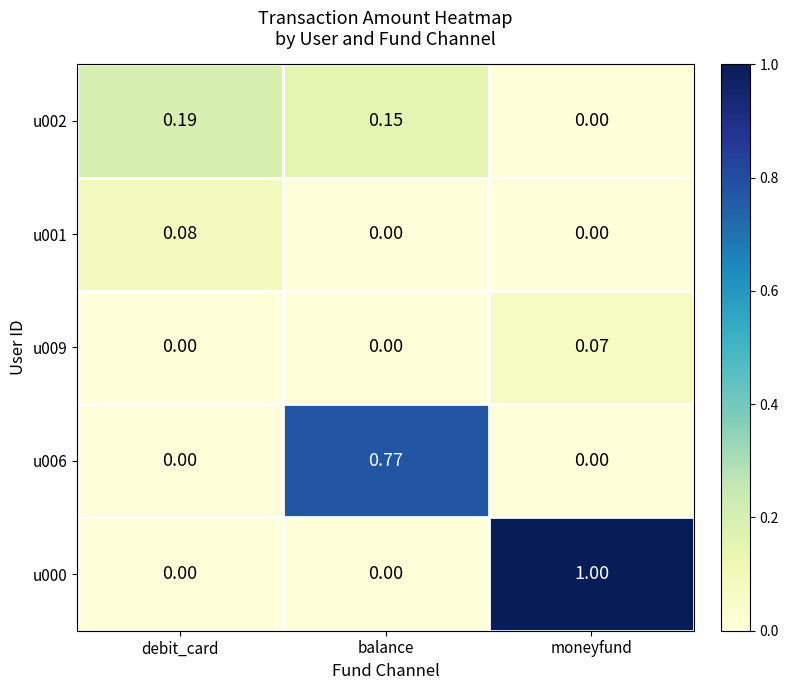

At which category does the chart reach its peak across all series?

moneyfund